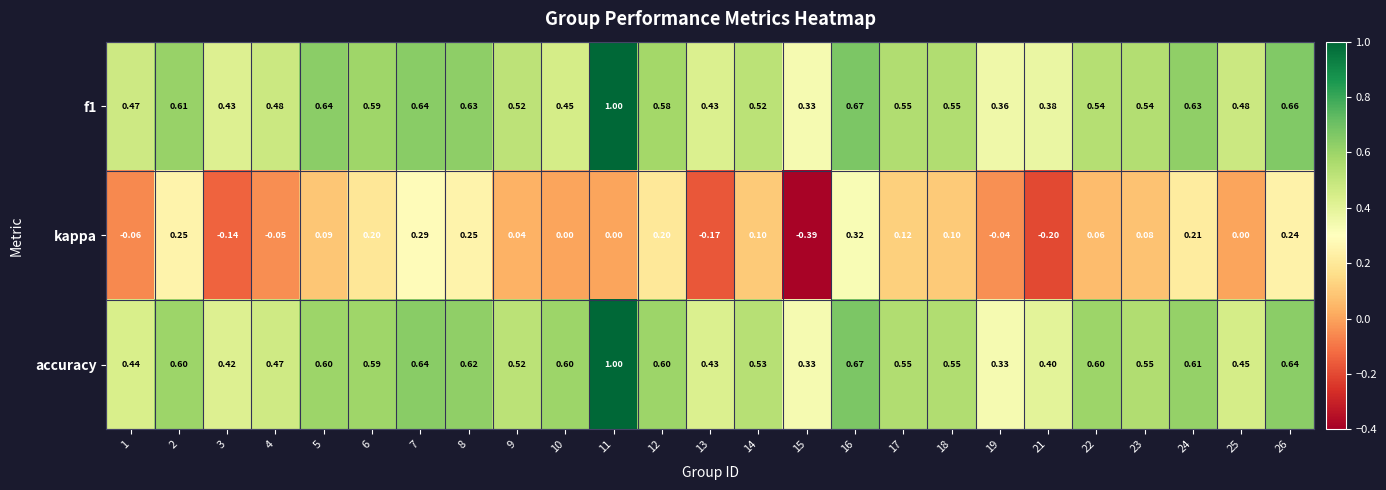

At how many categories does at least one series exceed 0?

25